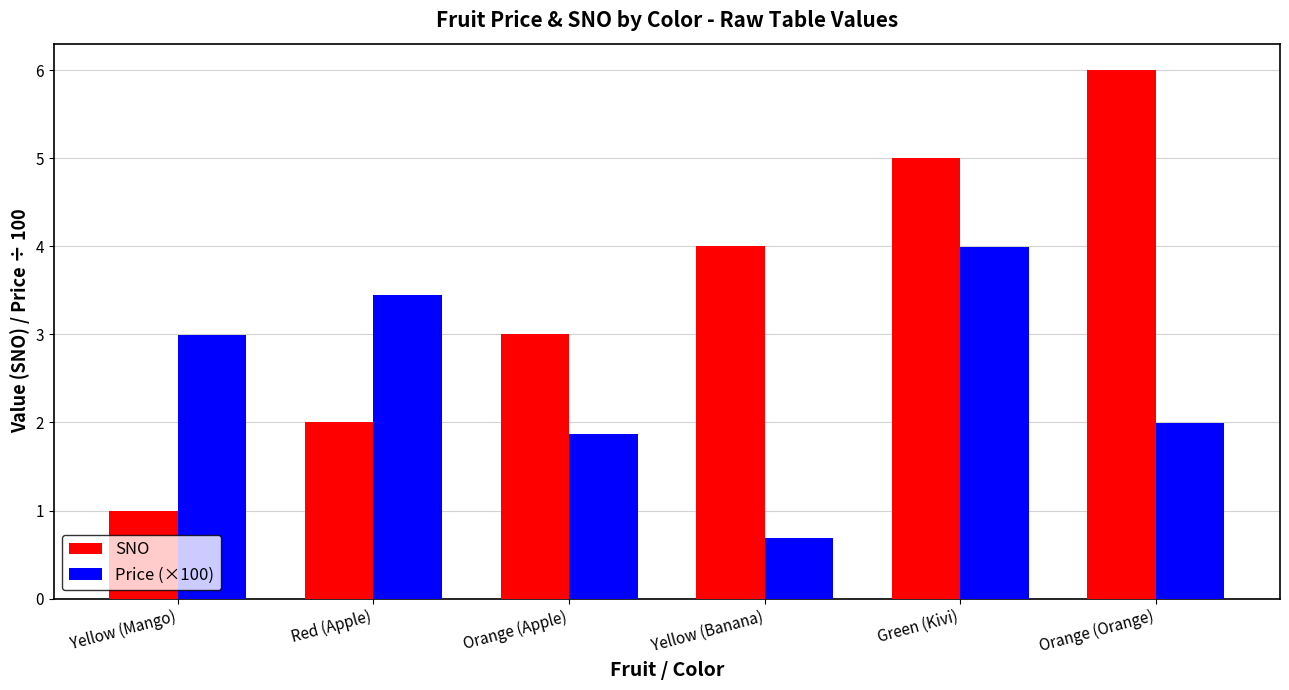

What is the label of the 4th bar from the left?

Yellow (Banana)